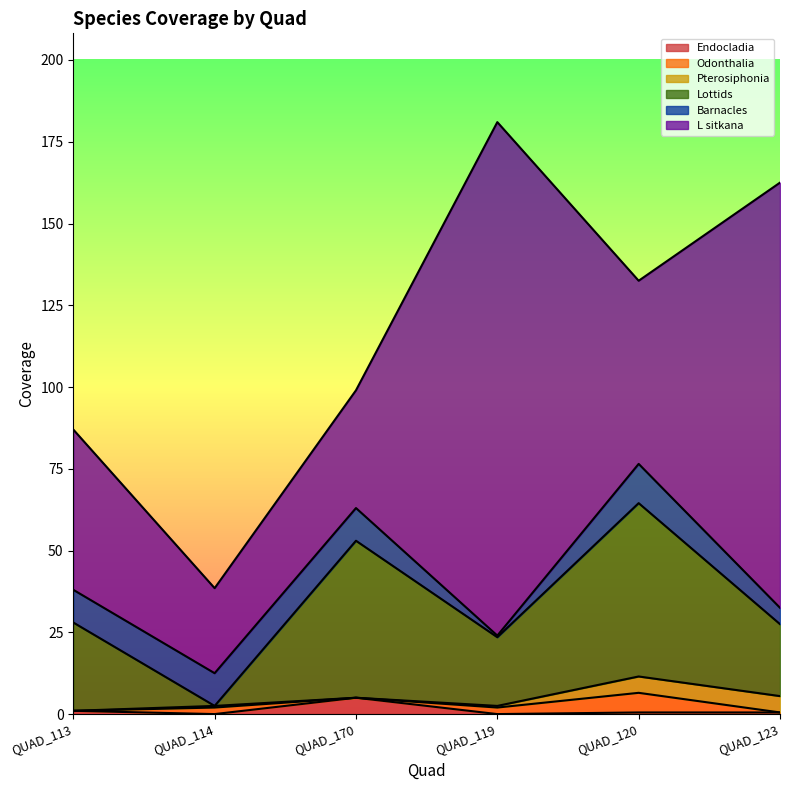

Which series changed the most between QUAD_114 and QUAD_123?

L sitkana